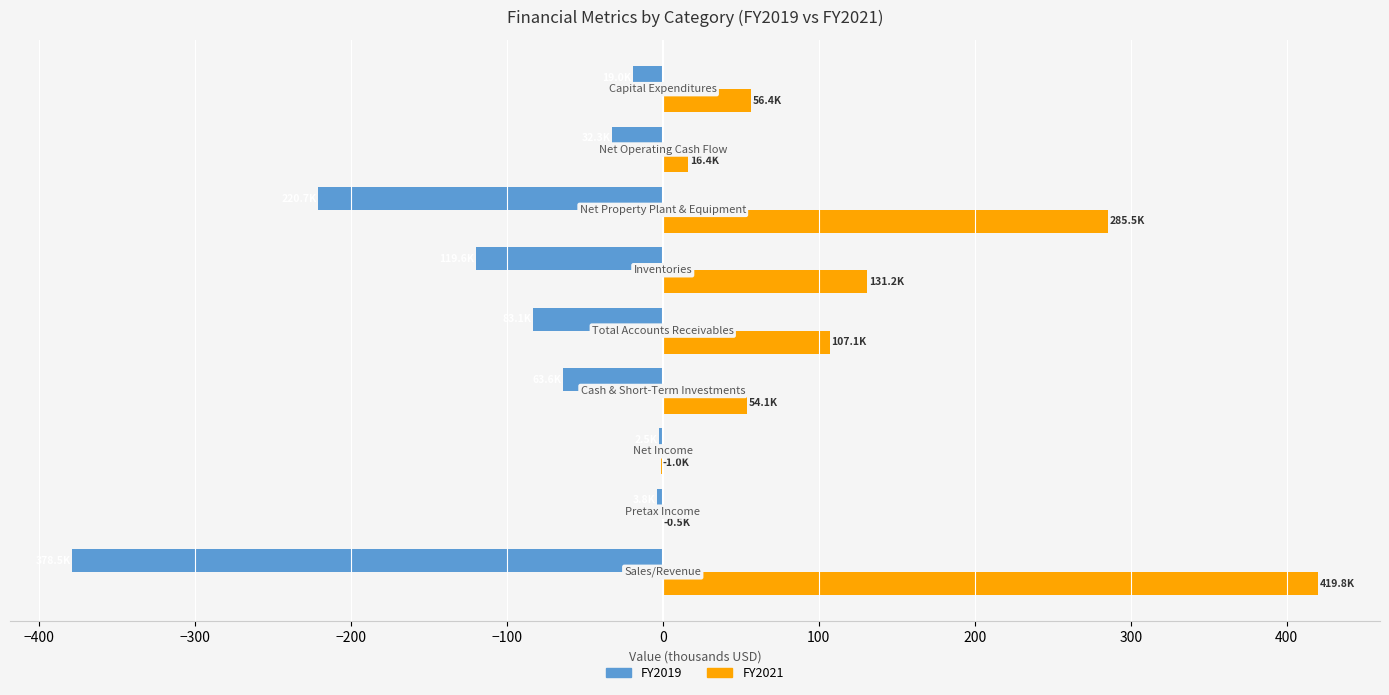

What is the maximum value for FY2021?

419.8